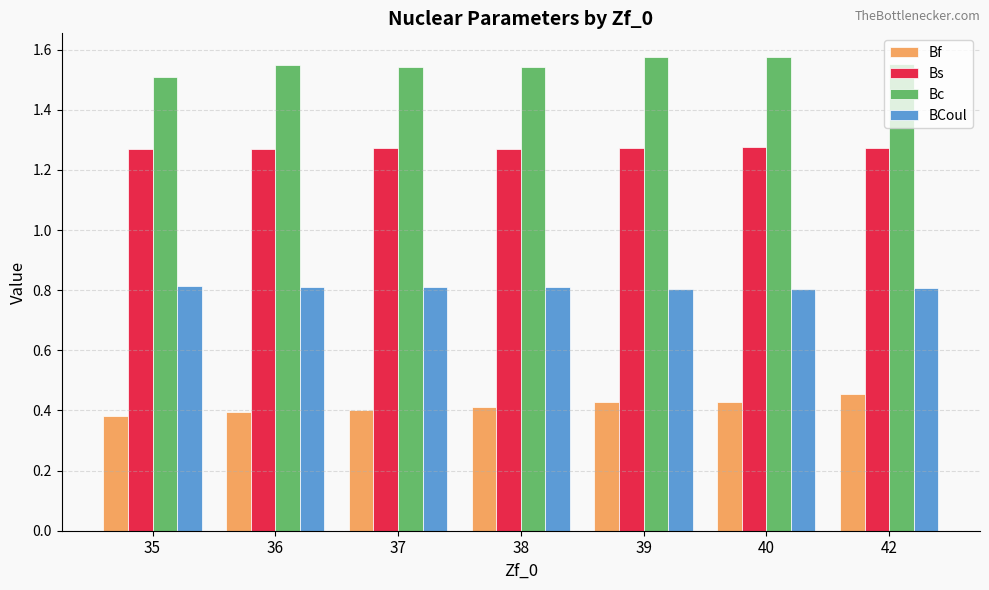

At how many categories does at least one series exceed 0?

7